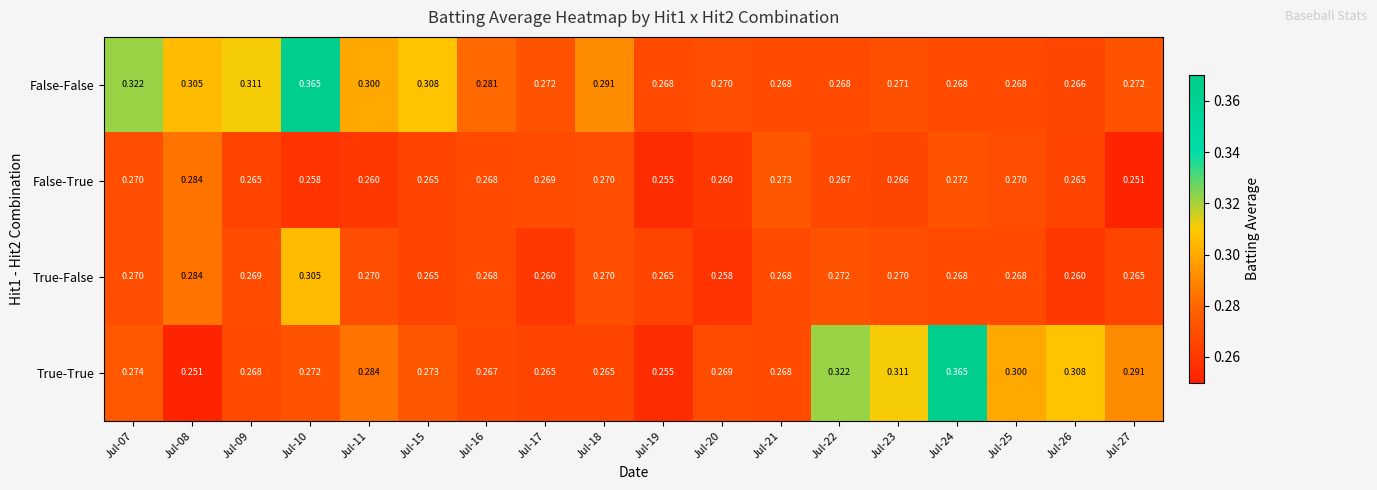

Is the value of False-False at Jul-22 greater than the value of True-False at Jul-18?

No